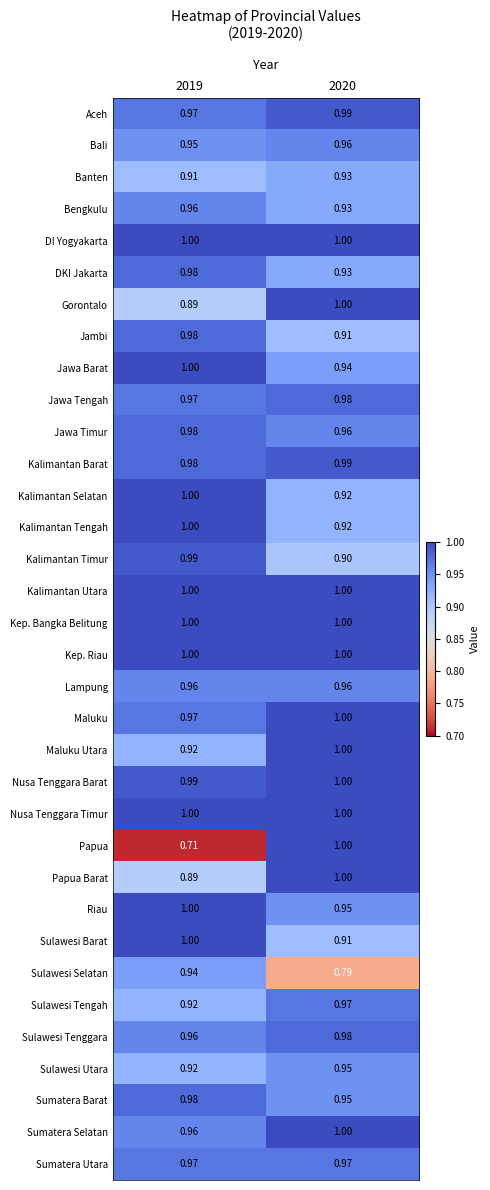

Between 2019 and 2020, which series saw the biggest shift?

Papua